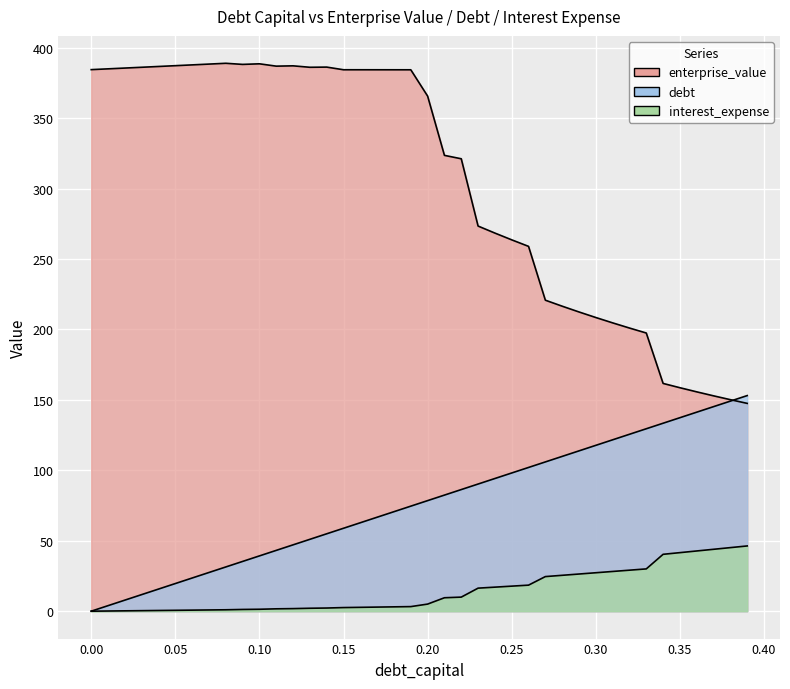

True or false: interest_expense has a value of 37.9 at 0.28.

False